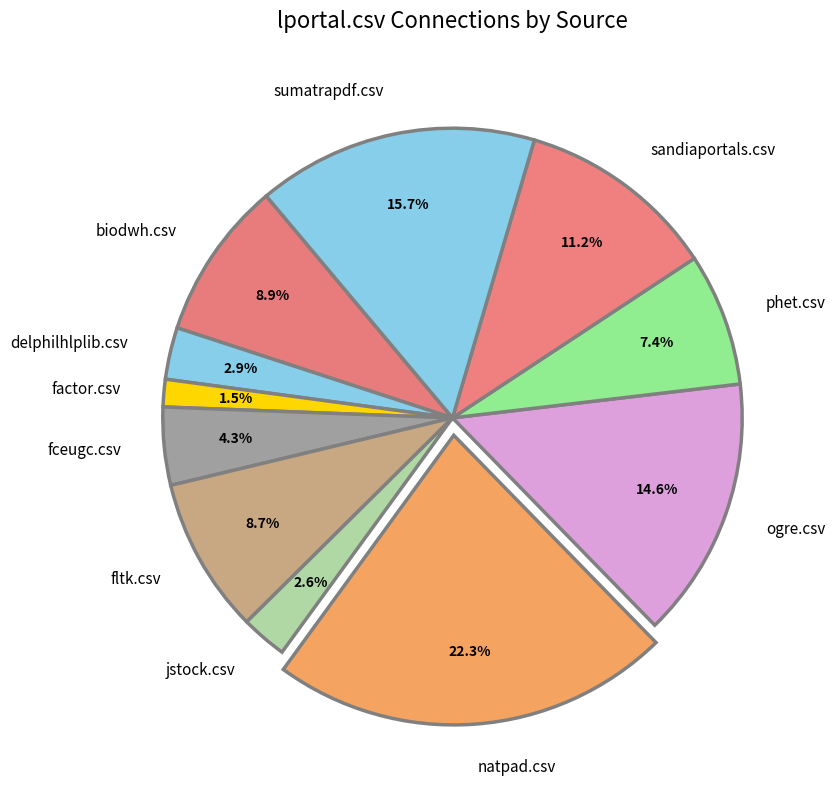

The phet.csv slice represents 1% of the pie. True or false?

False